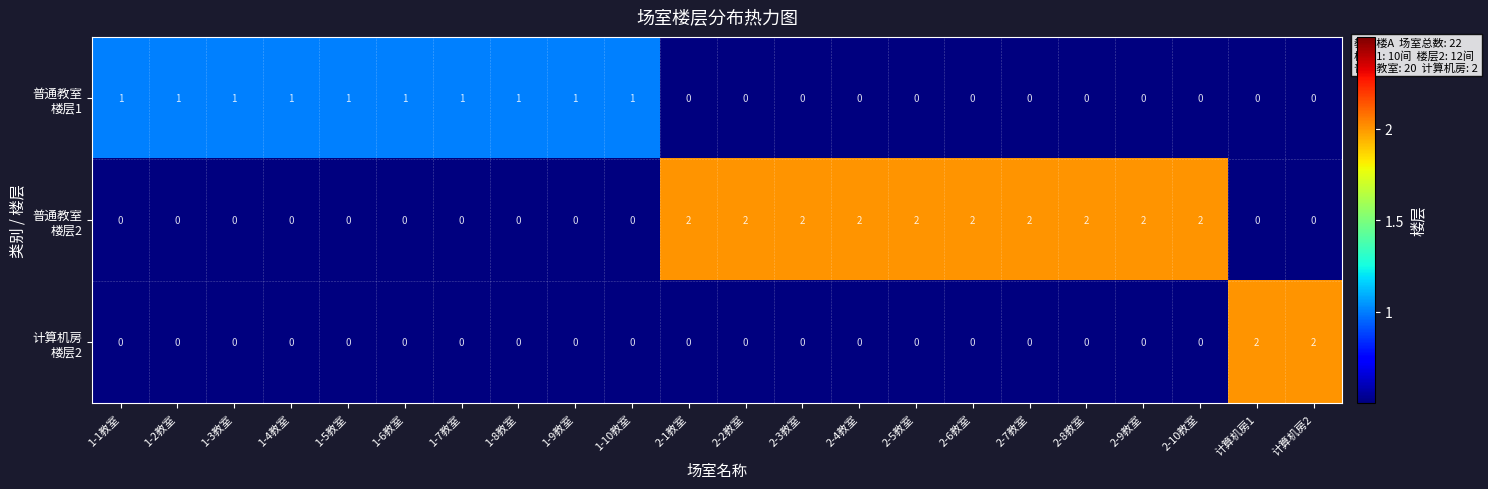

At how many categories does at least one series exceed 0?

22